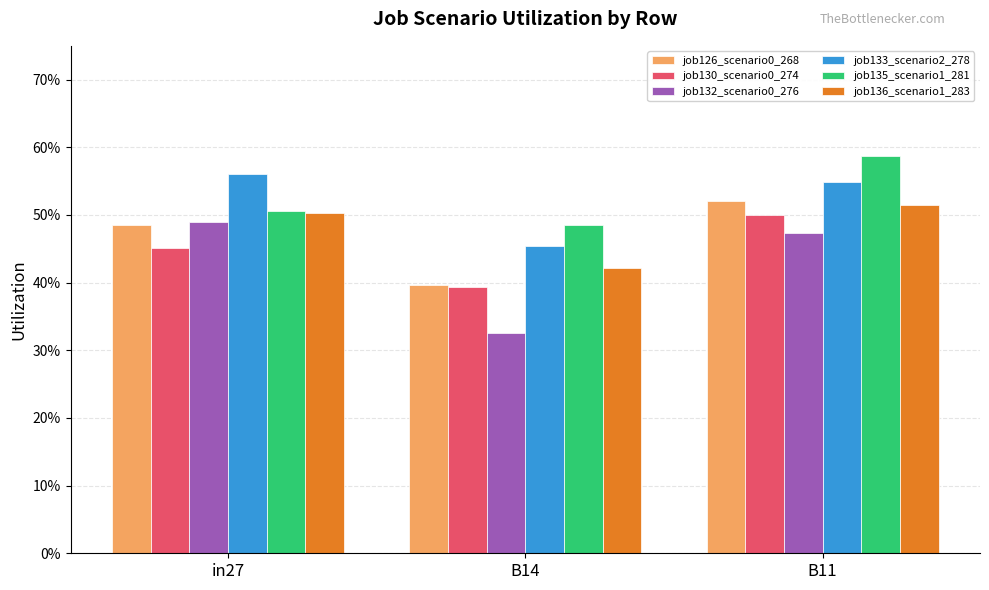

List the series in order of their peak value, highest first.

job135_scenario1_281, job133_scenario2_278, job126_scenario0_268, job136_scenario1_283, job130_scenario0_274, job132_scenario0_276